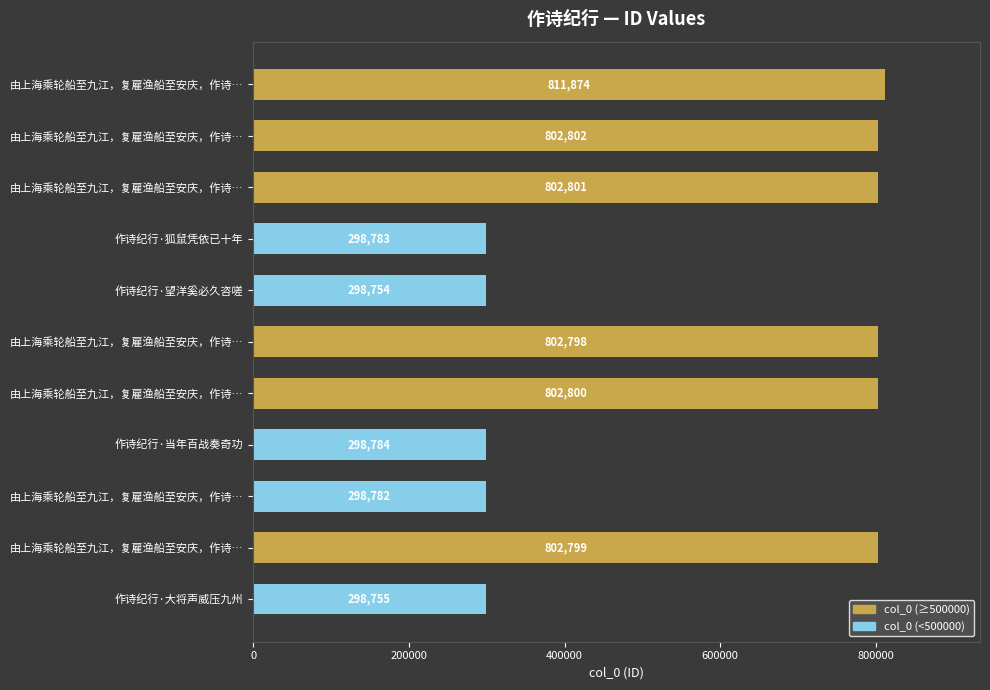

Are the bars horizontal?

Yes